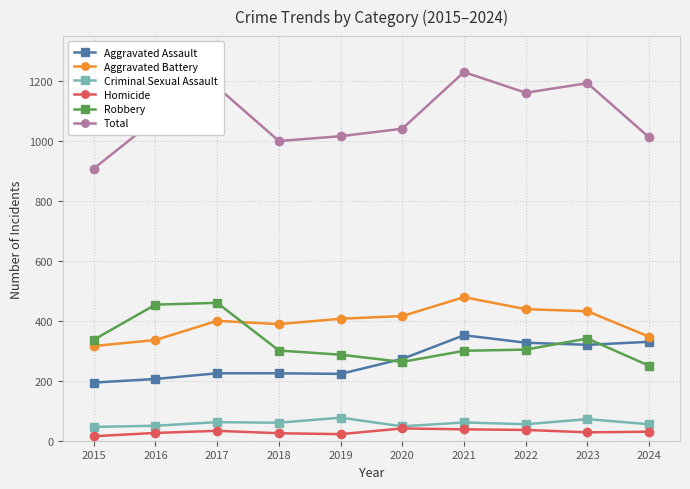

Which series has the largest total across all categories?

Total